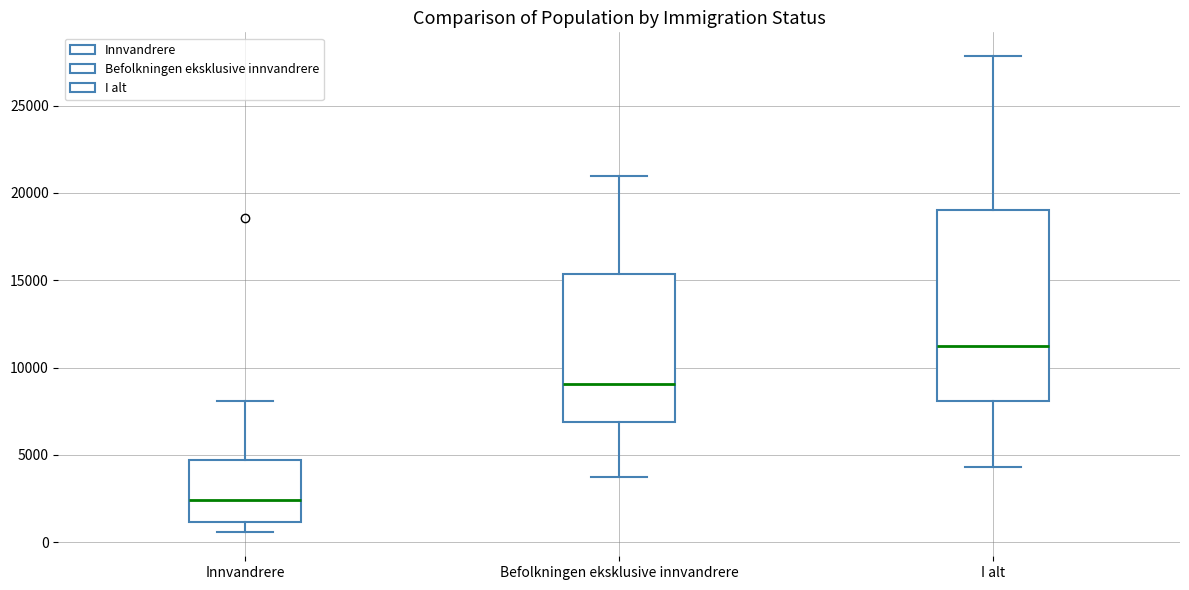

Reading left to right, read every box against the y-axis: the position of its median line, the range the box covers, and the ends of its whiskers. The values are not printed on the chart, so give them approximately, as read against the axis.

Innvandrere: median 2500, box 1000 to 4500, whiskers 500 to 8000
Befolkningen eksklusive innvandrere: median 9000, box 7000 to 15500, whiskers 3500 to 21000
I alt: median 11500, box 8000 to 19000, whiskers 4500 to 28000